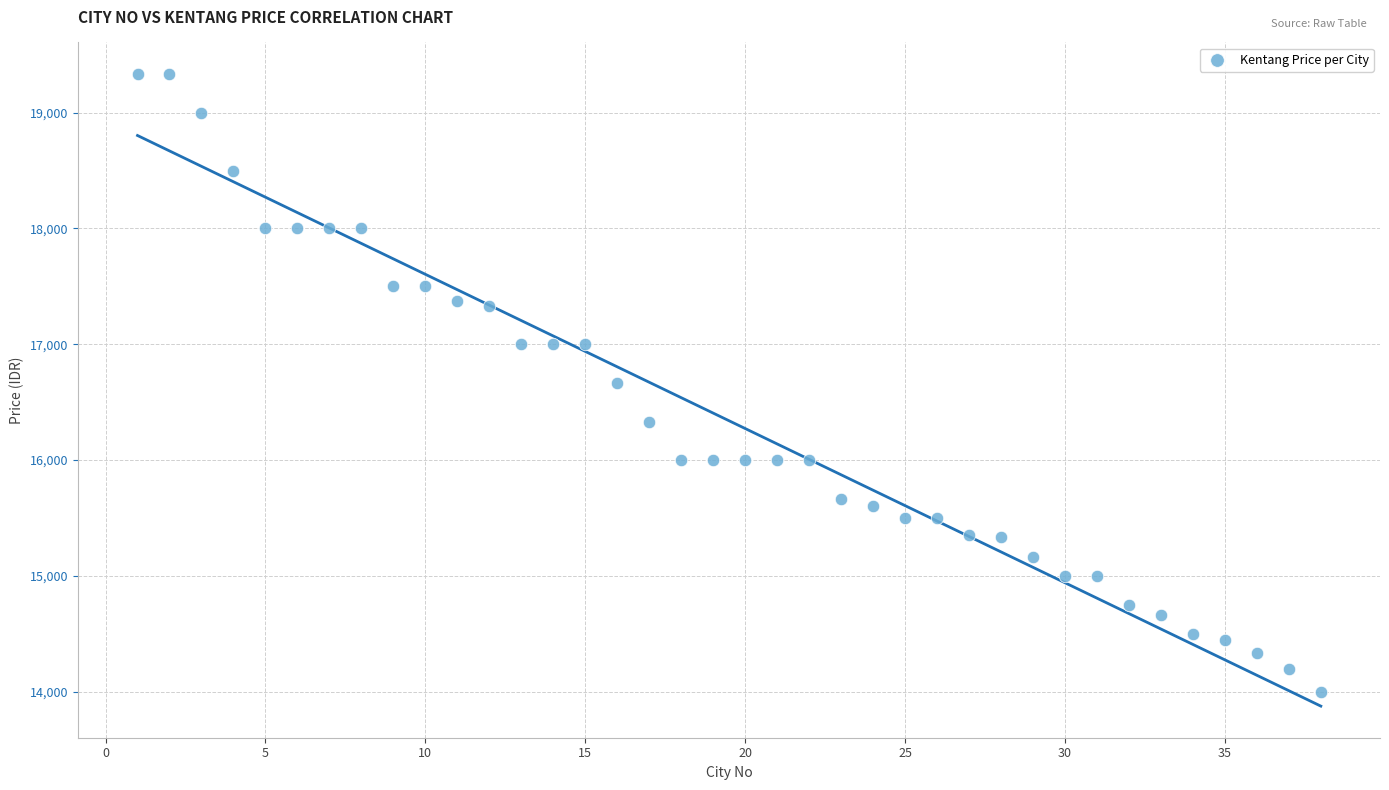

What is the range of X values (max minus min)?

37